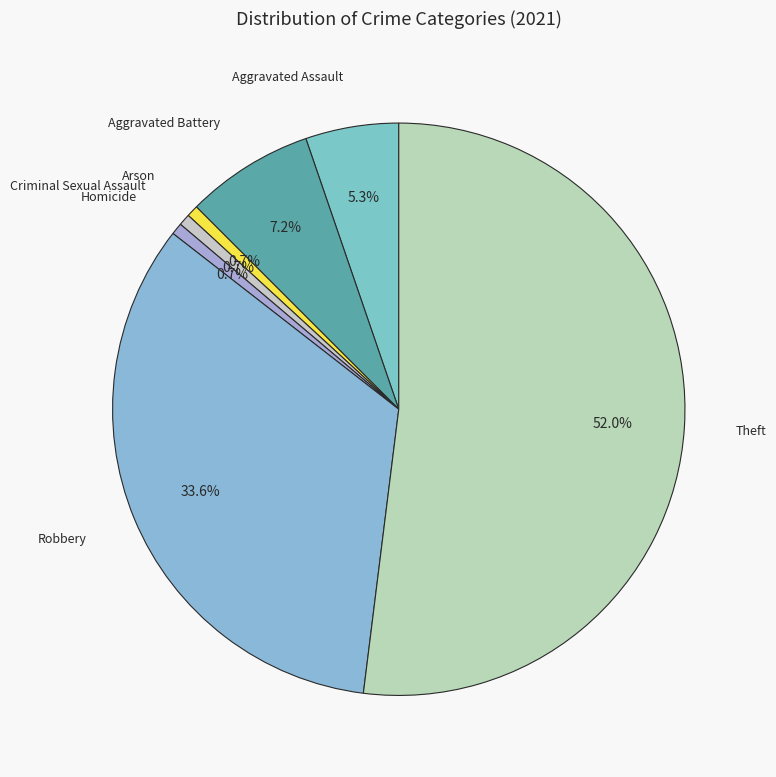

Does Theft account for over 50% of the chart?

Yes